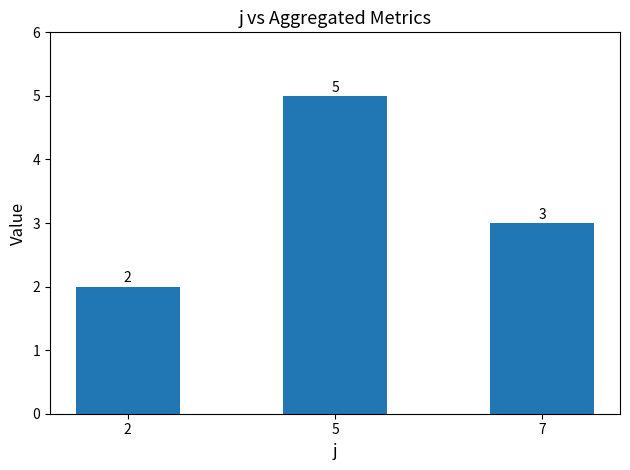

Where is the data nearest to the value 3?

7